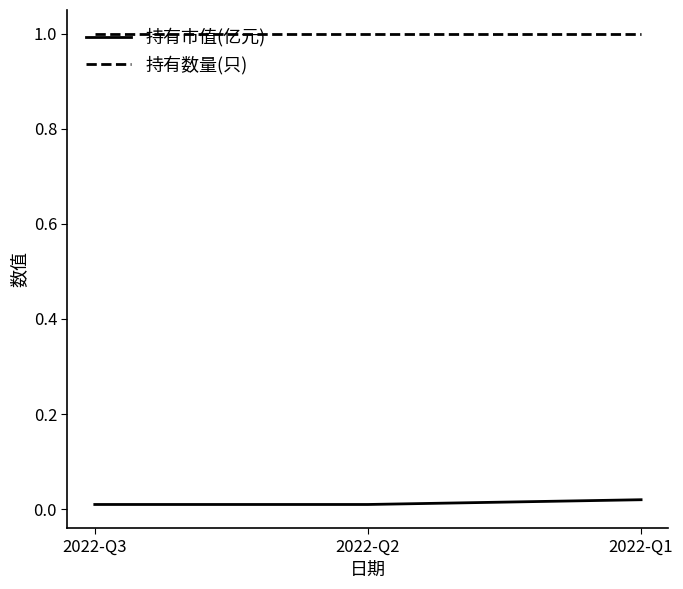

Is it true that 持有市值(亿元) equals 0.0 at 2022-Q2?

True